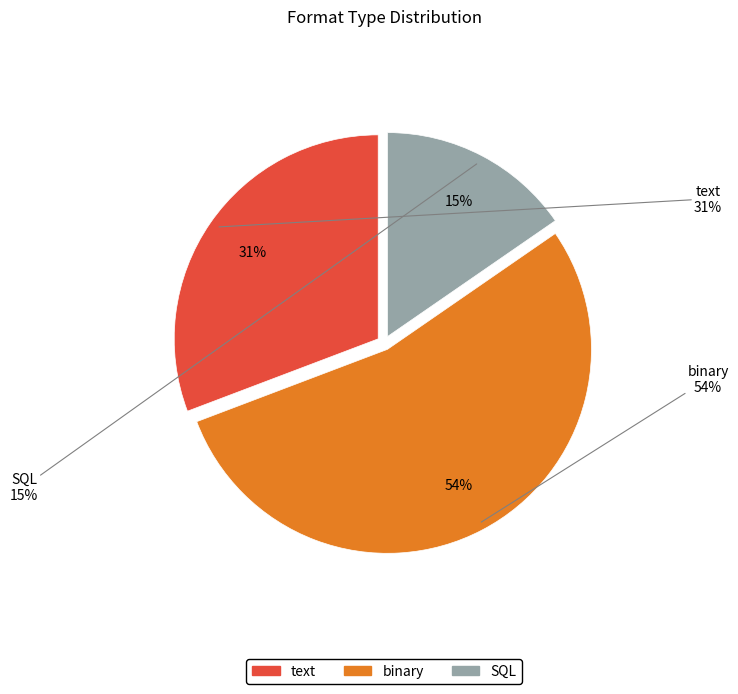

To the nearest percent, what is the combined percentage of text and binary?

85%